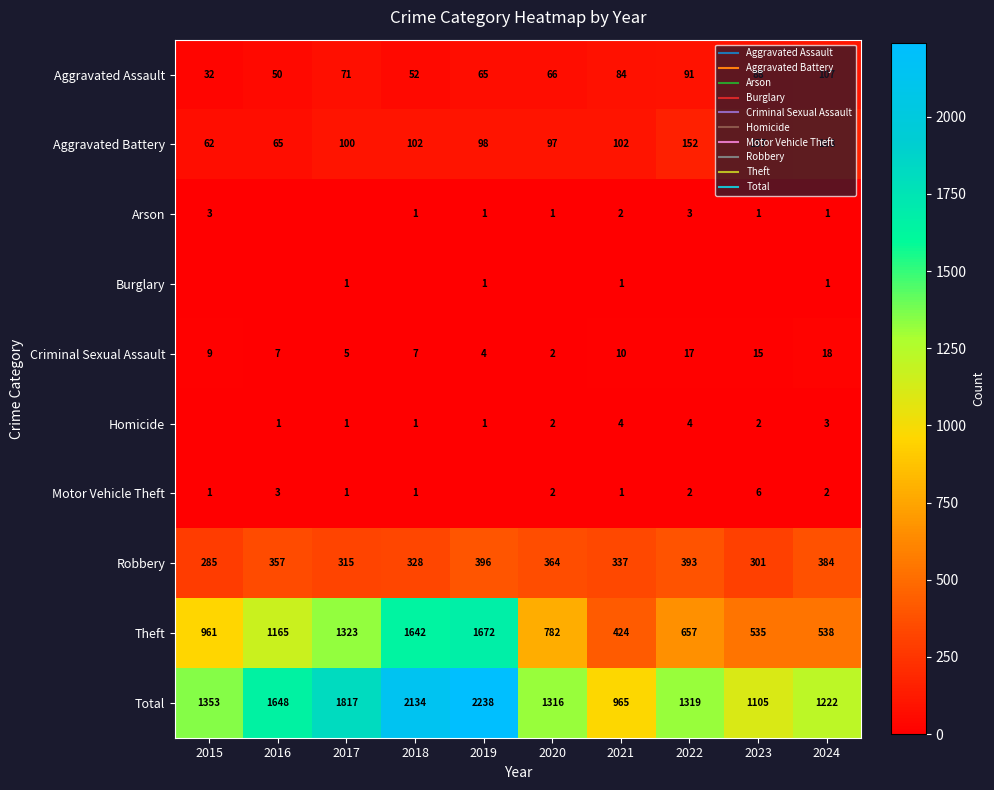

What is the sum of the Arson values at 2019 and 2020?

2